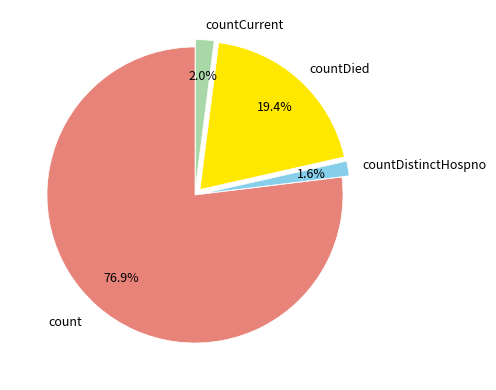

To the nearest percent, what portion does countDistinctHospno represent?

2%